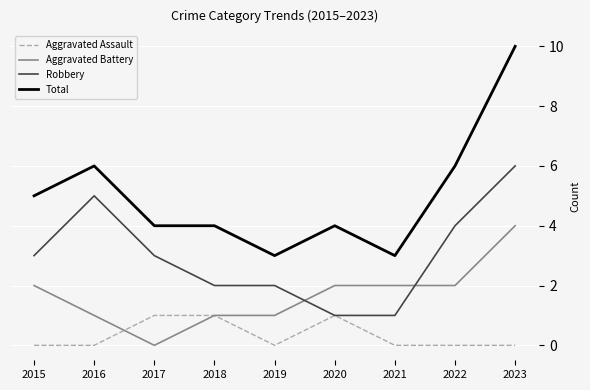

Is it true that Aggravated Assault equals 0 at 2023?

True